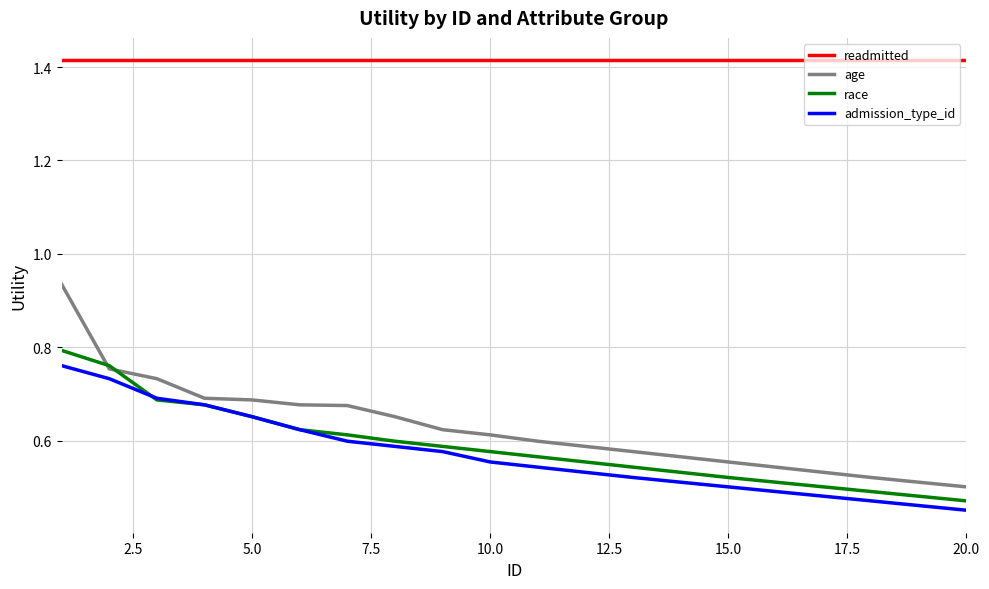

Which series has the largest range (max minus min)?

age